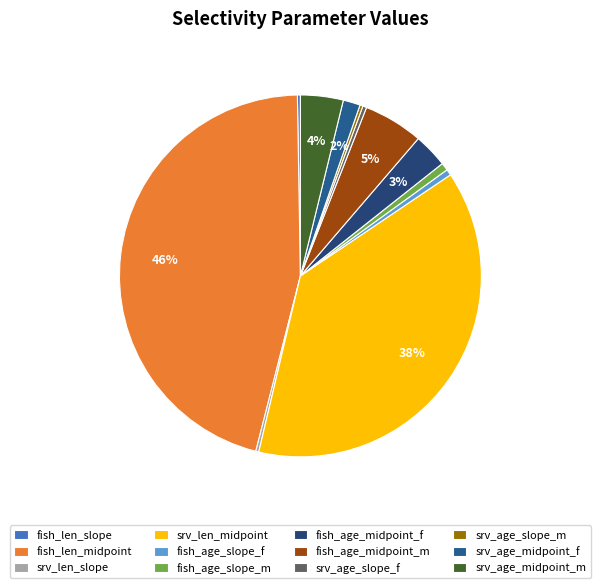

What portion of the pie excludes fish_age_midpoint_f?

96.9%